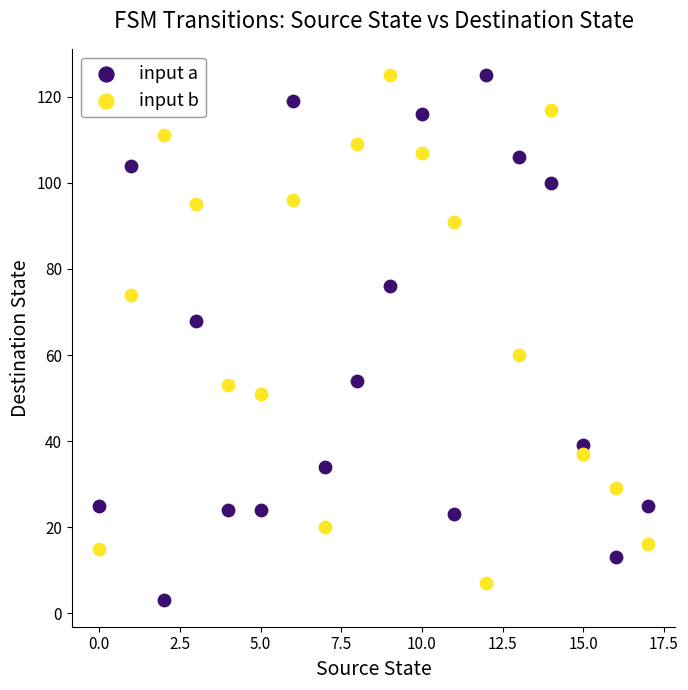

Which series reaches the minimum Y coordinate?

input a